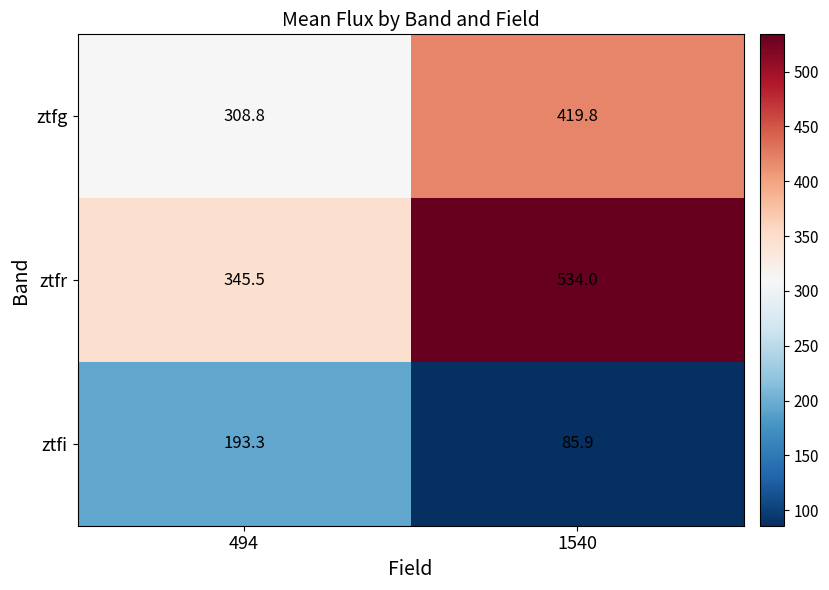

List the series in order of their peak value, lowest first.

ztfi, ztfg, ztfr